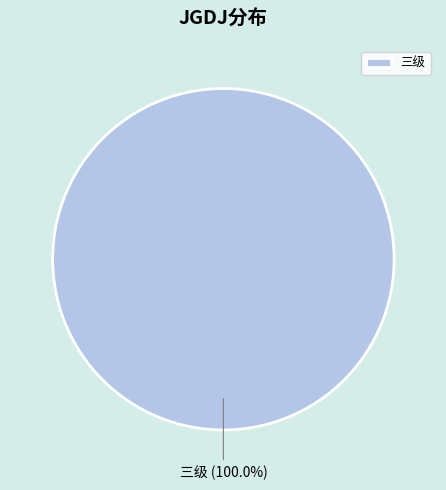

Does 三级 account for over 50% of the chart?

Yes